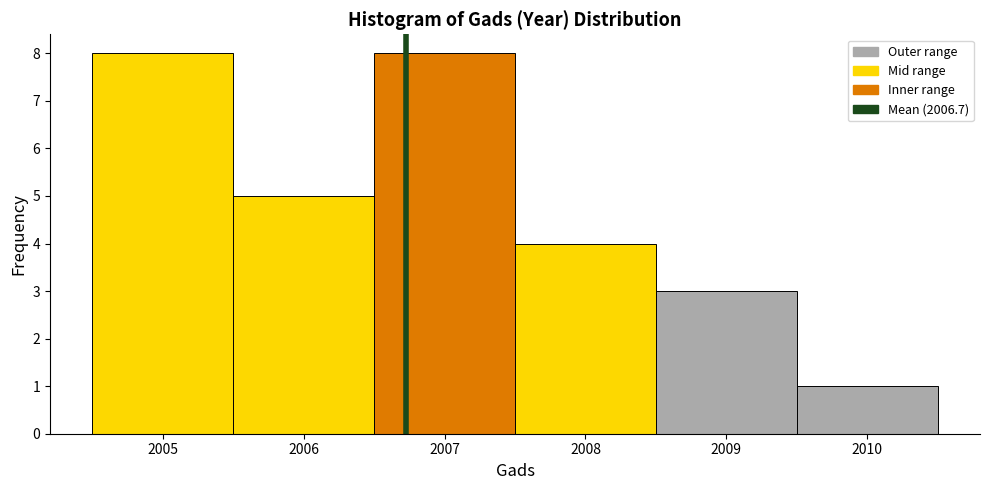

Reading left to right, list every bar in this chart as the range it spans on the x-axis followed by its height. The values are not printed on the chart, so give them approximately, as read against the axis.

2004.5 to 2005.5: 8
2005.5 to 2006.5: 5
2006.5 to 2007.5: 8
2007.5 to 2008.5: 4
2008.5 to 2009.5: 3
2009.5 to 2010.5: 1